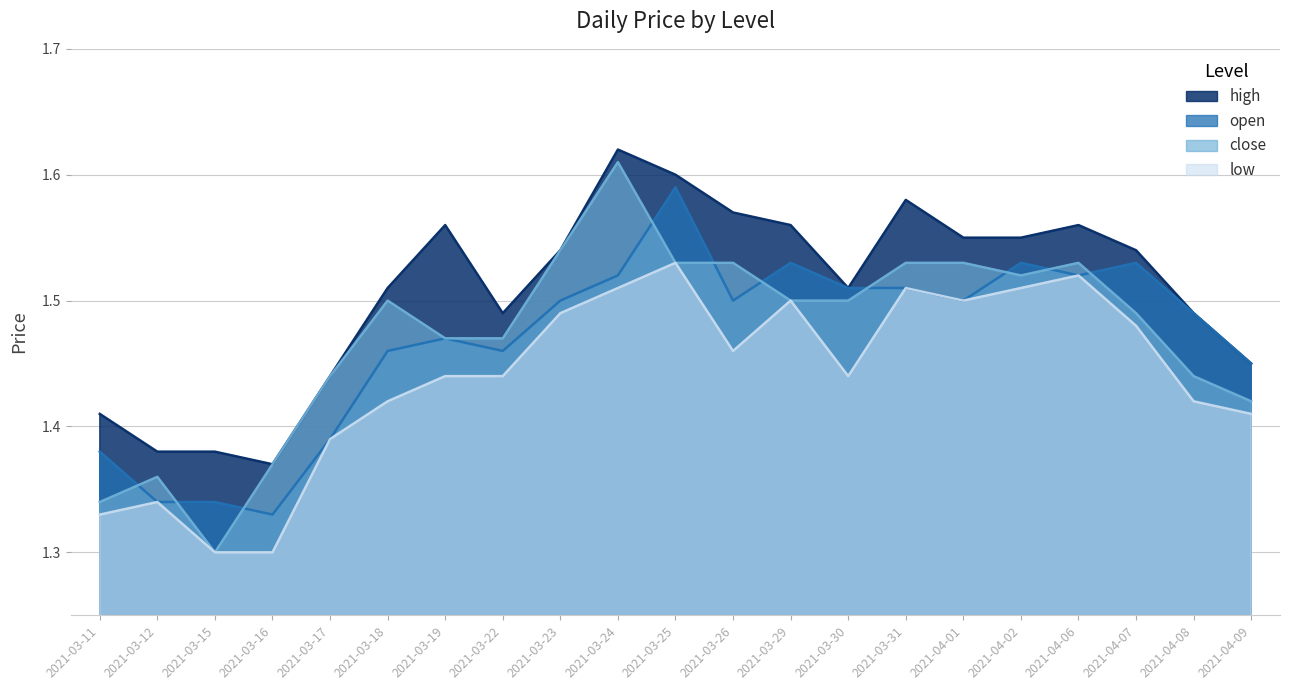

Count the number of categories in the chart.

21